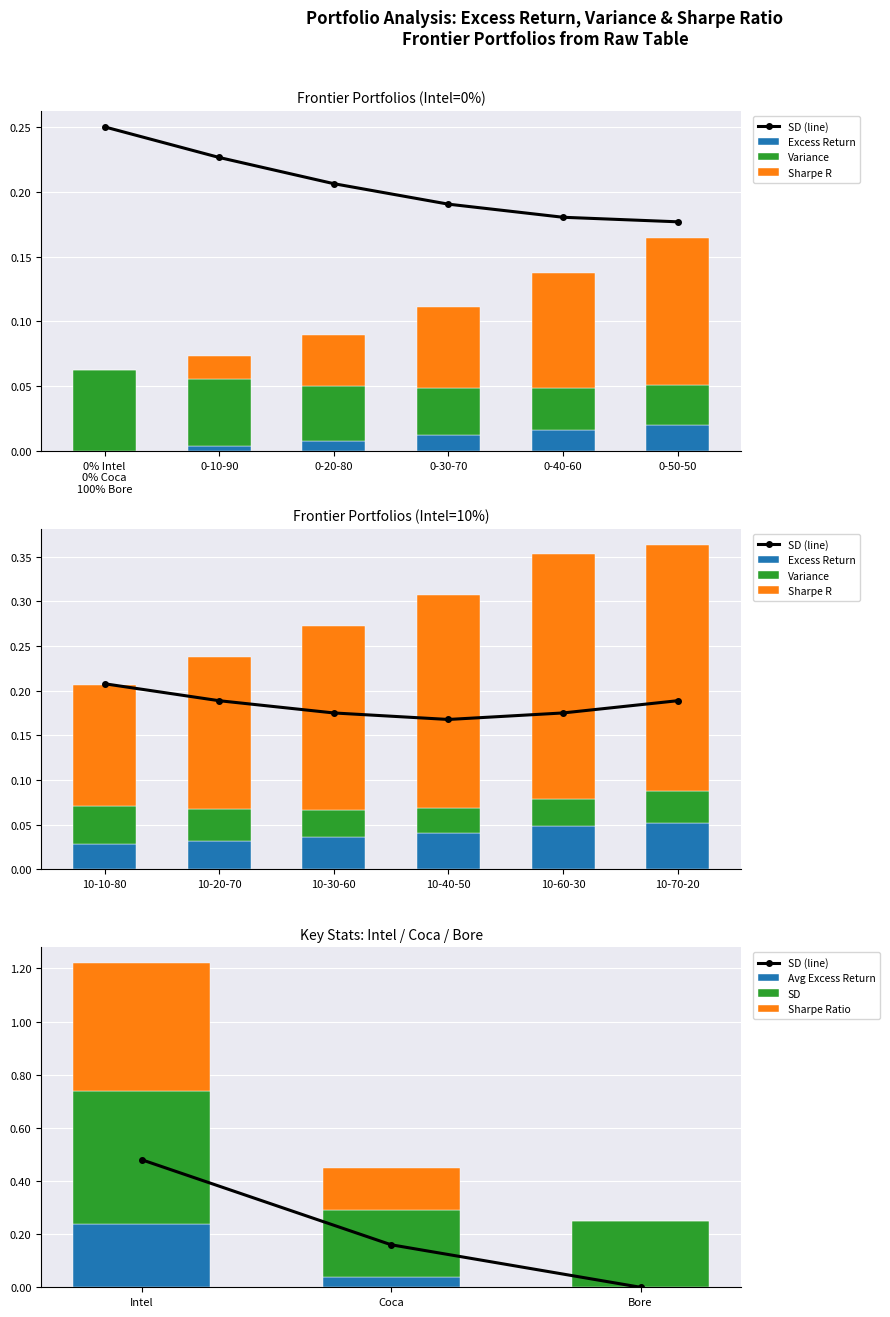

Is it true that Avg Excess Return equals 0.0 at Bore?

True